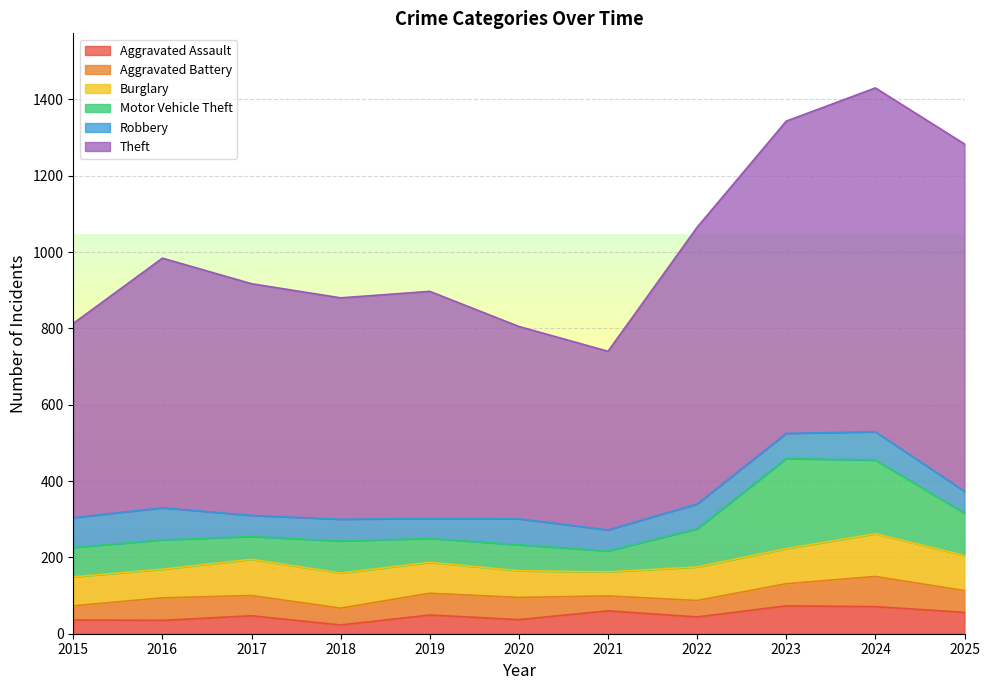

True or false: Motor Vehicle Theft and Robbery cross at least once.

True